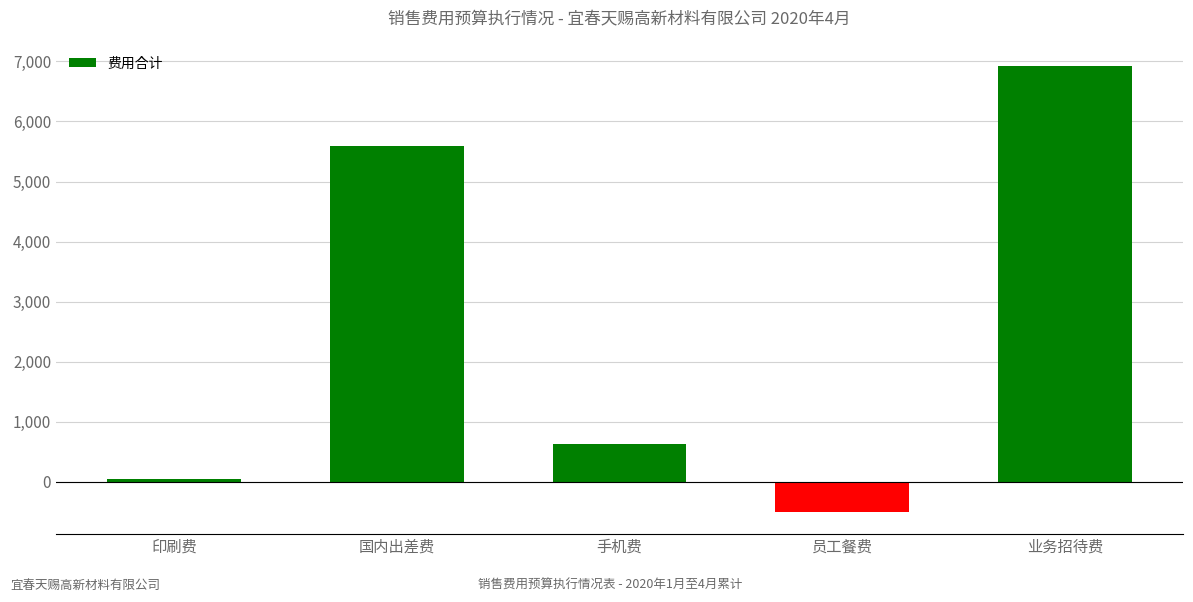

What is the sum of the values at 业务招待费 and 手机费?

7548.0